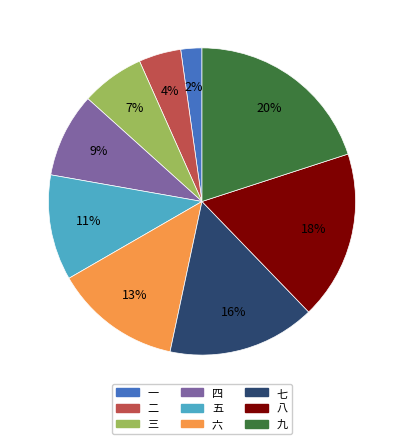

Is the sum of 八 and 七 greater than half?

No